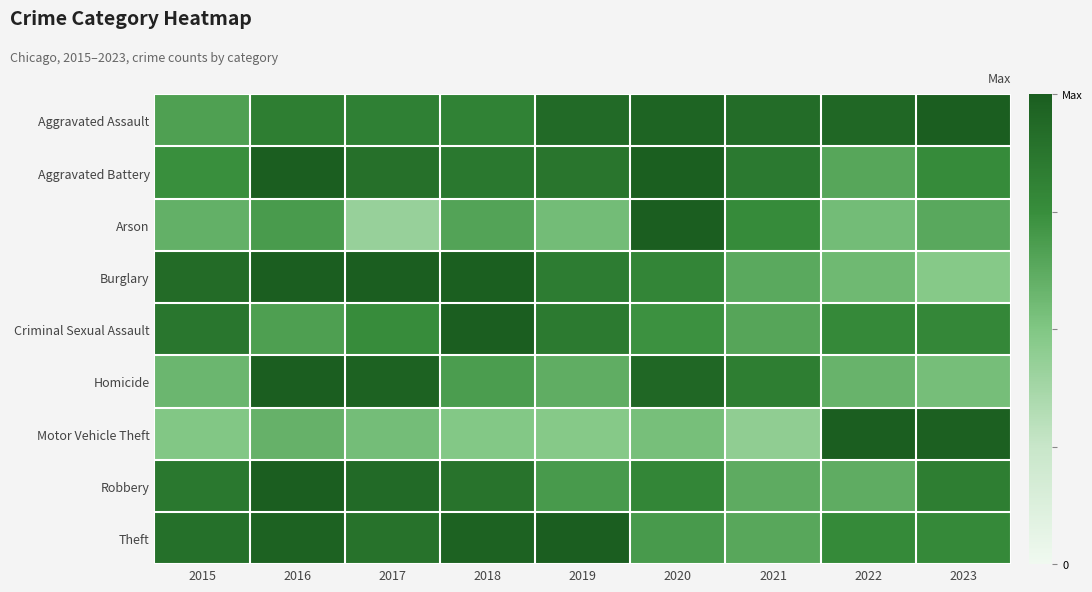

At how many categories does at least one series exceed 0?

9